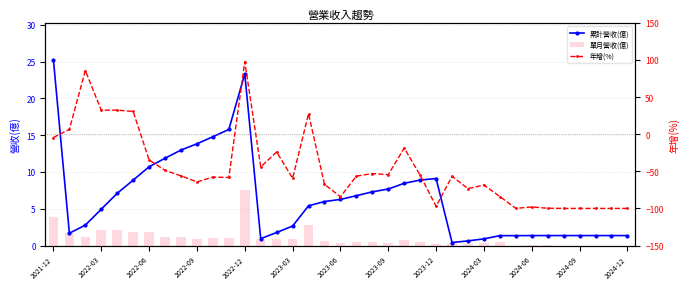

What is the maximum value shown in the chart?

97.6